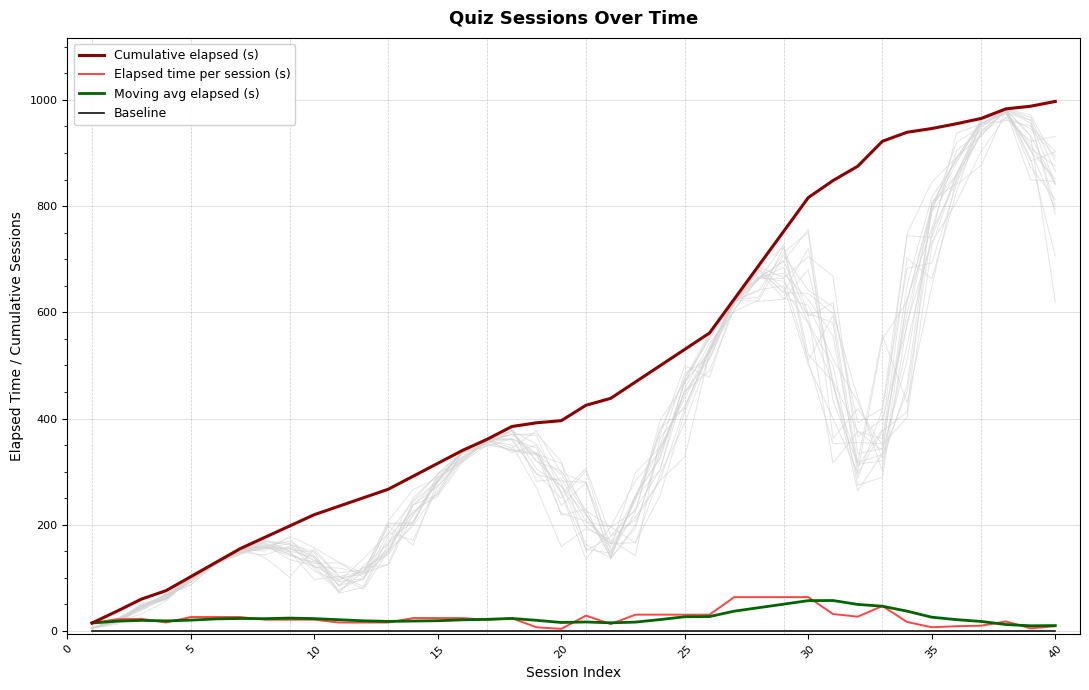

What are all the series names shown in the legend?

Cumulative elapsed (s), Elapsed time per session (s), Moving avg elapsed (s), Baseline